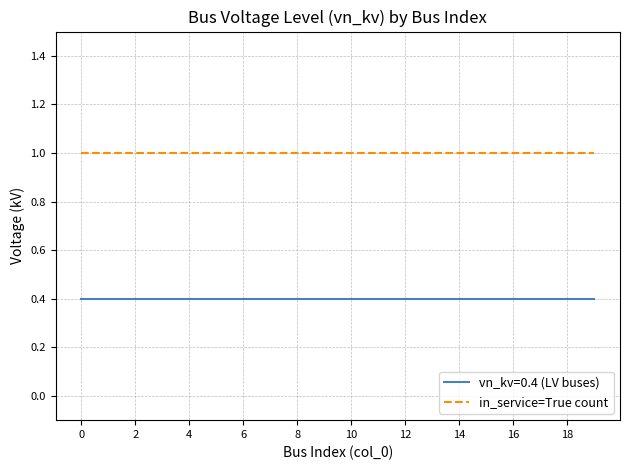

What is the highest value of the vn_kv=0.4 (LV buses) series?

0.4